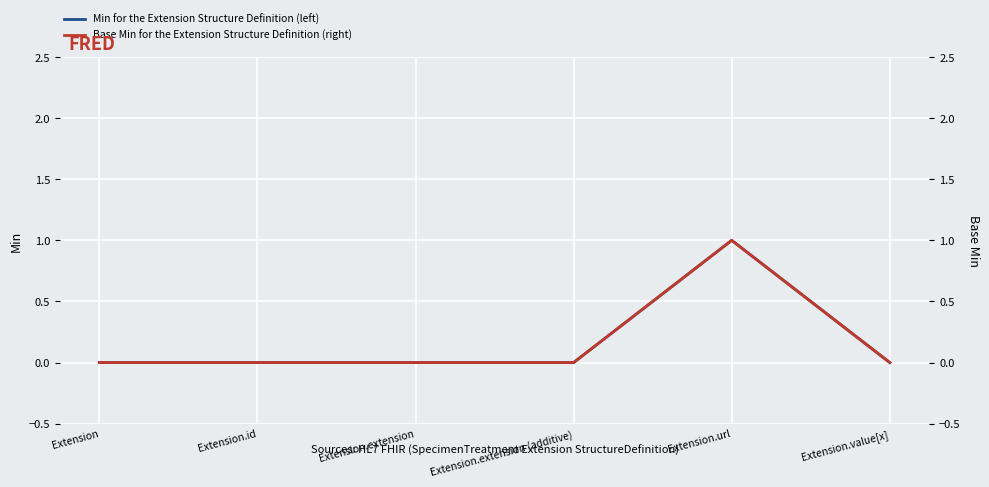

True or false: Base Min (right) has a value of 1 at Extension.url.

True